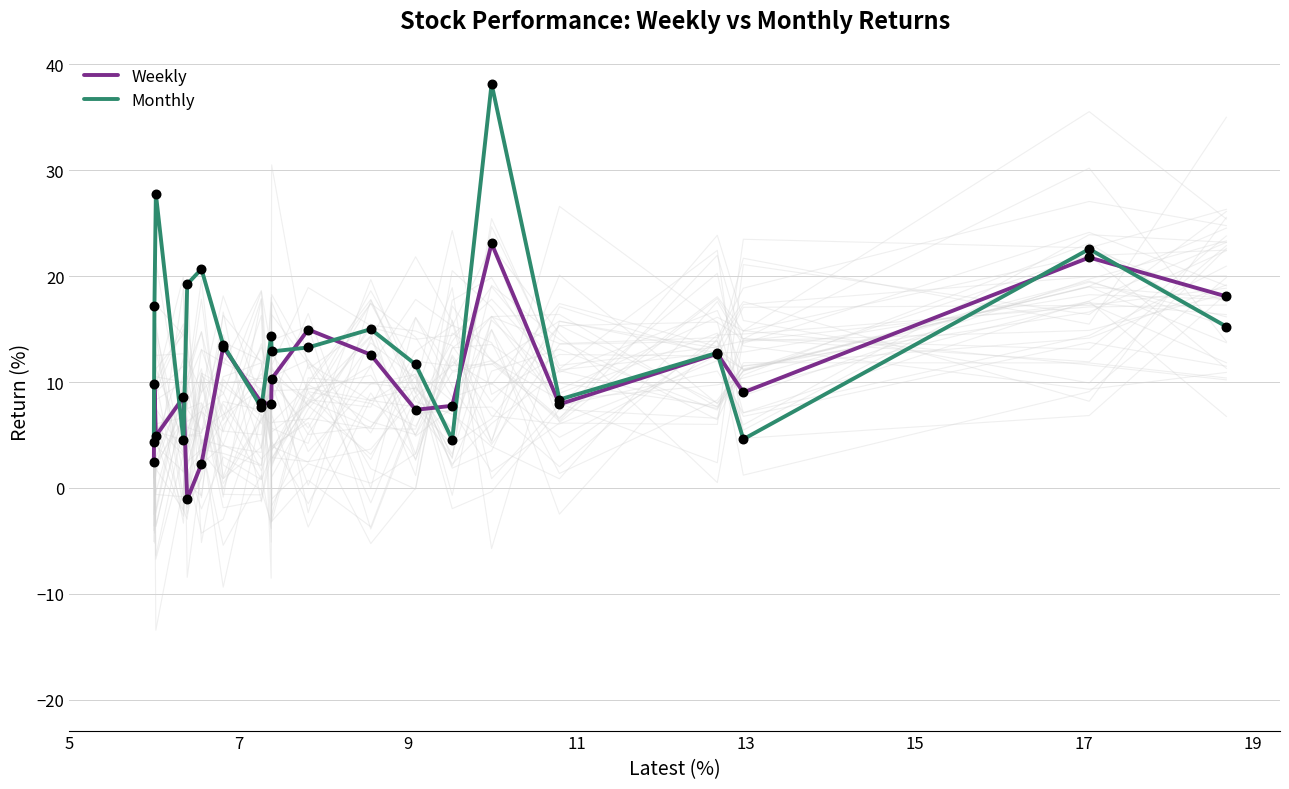

What is the maximum value for Monthly?

38.2